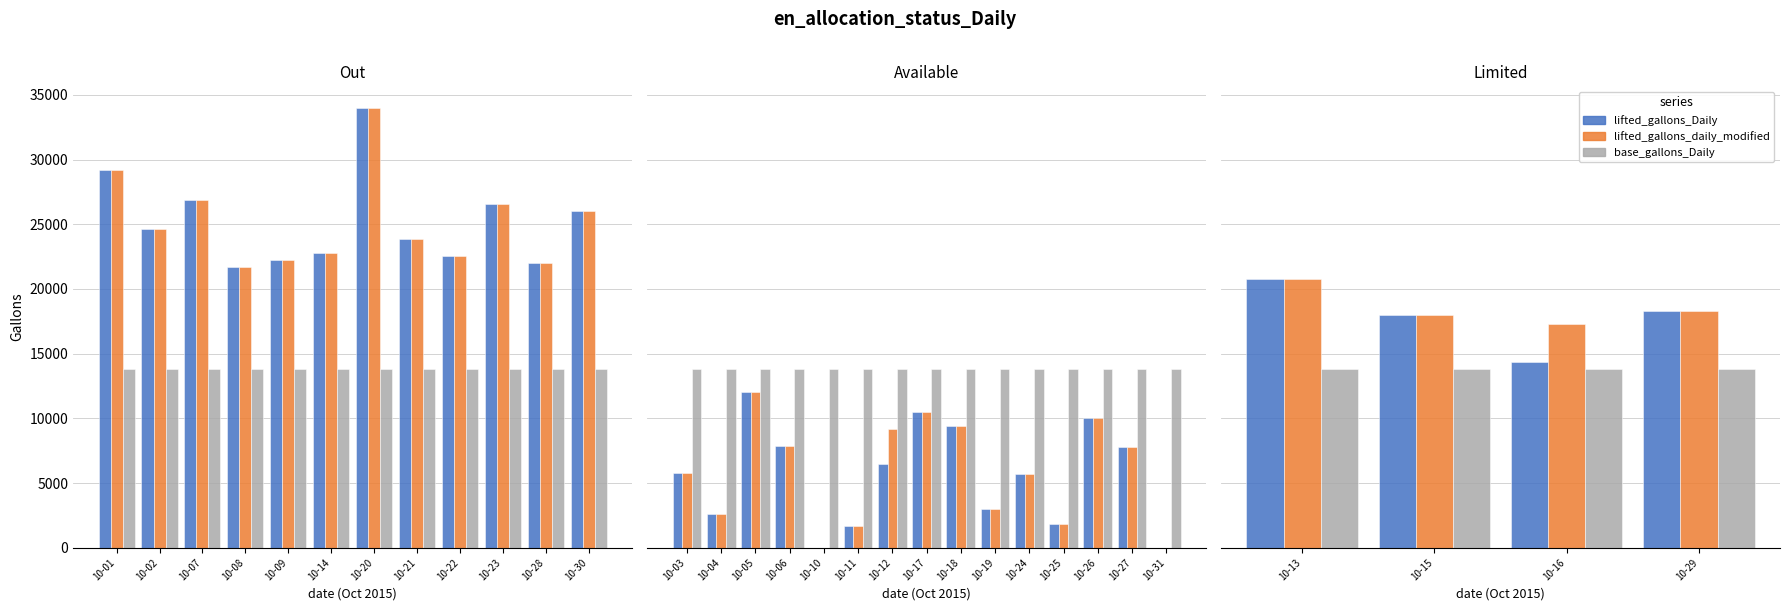

What is the sum of the lifted_gallons_daily_modified values at 10-21 and 10-22?

46411